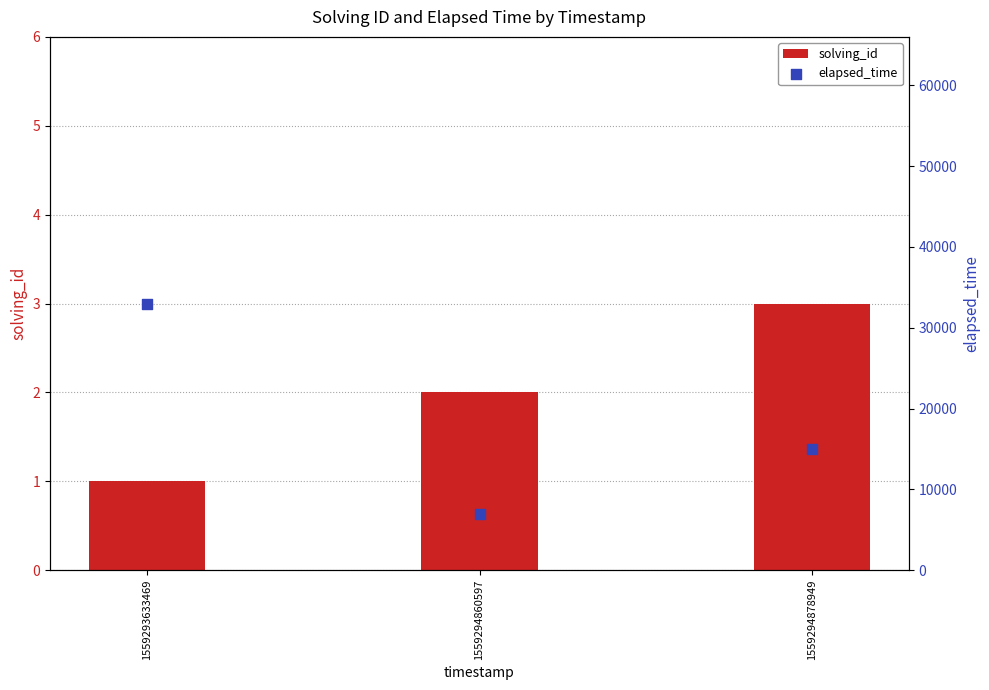

Which series reaches the minimum Y coordinate?

solving_id